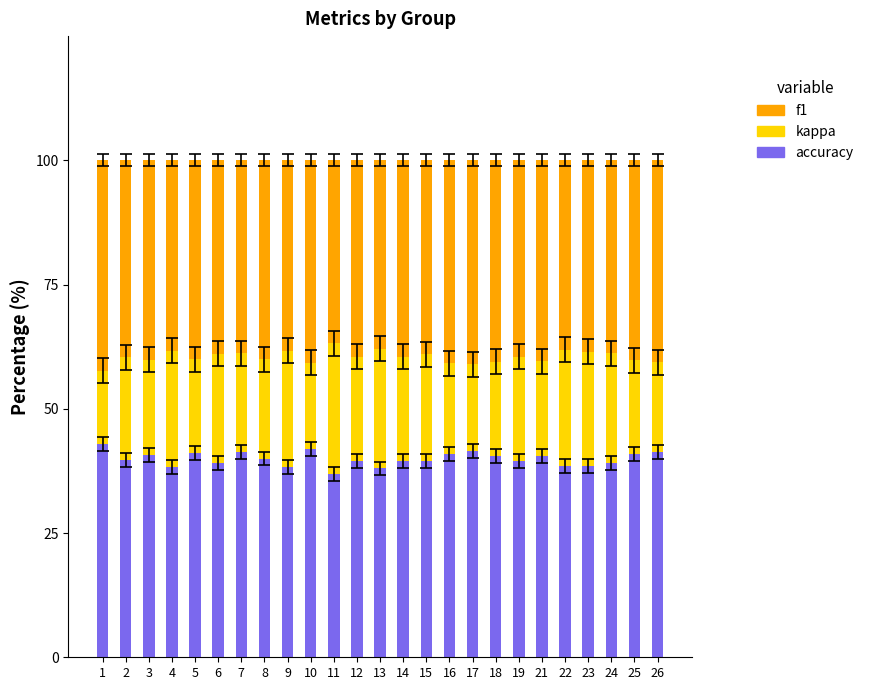

Are the bars grouped side by side (vs. stacked)?

No